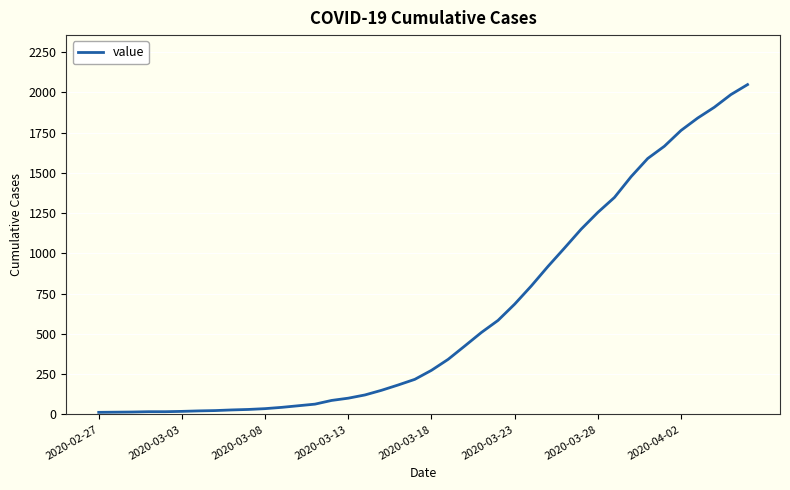

What is the sum of all values?

24864